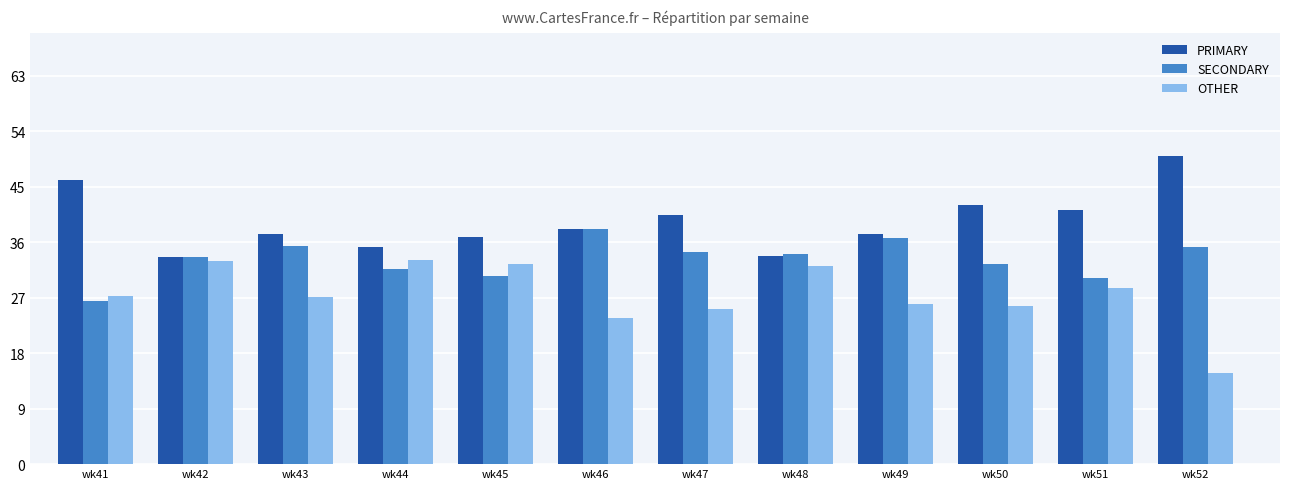

What is the value of the SECONDARY bar at the 1st from the left?

26.5